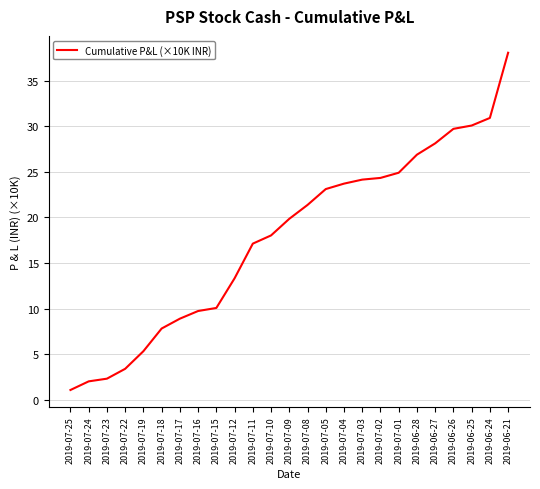

Which category has the lowest value across all series?

2019-07-25